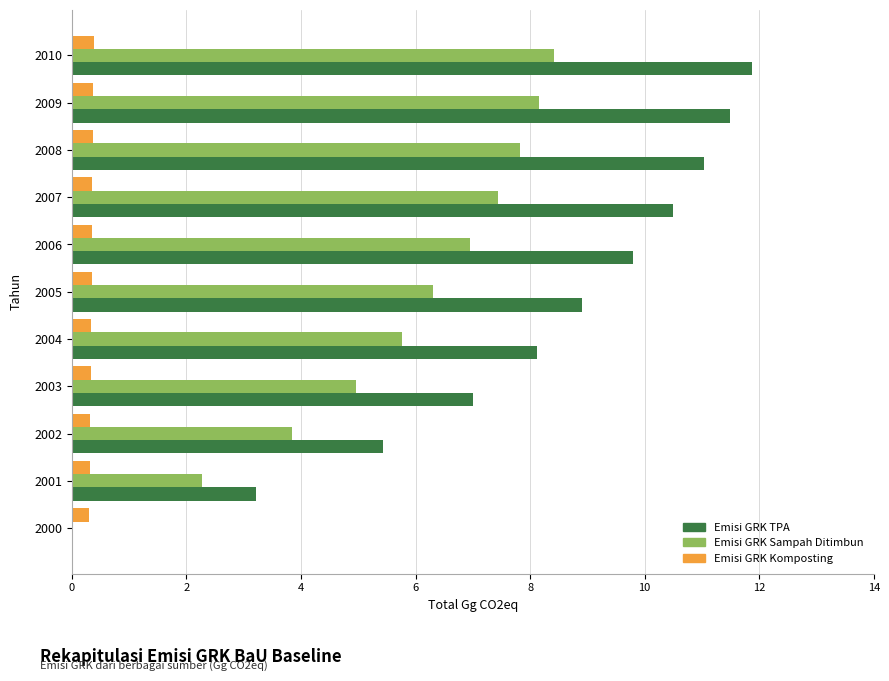

What is the approximate value of Emisi GRK Komposting at 2002?

0.3